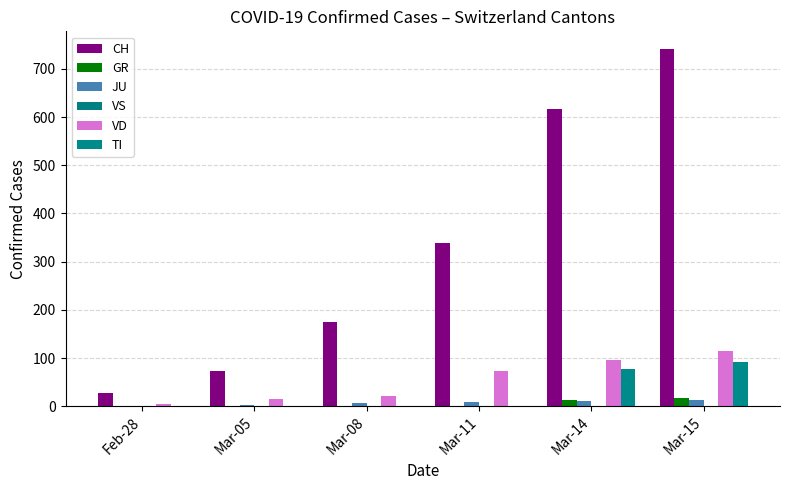

Does the chart contain stacked bars?

No